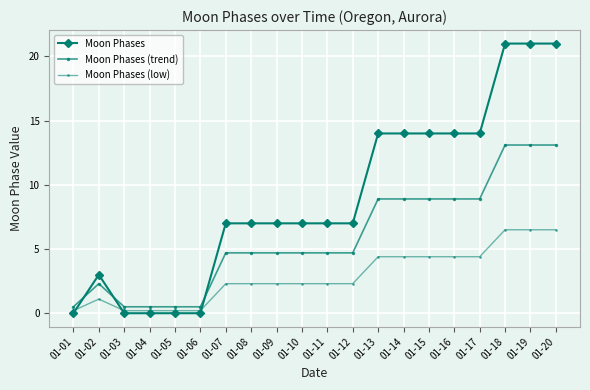

Does the chart display data point markers on the line(s)?

Yes